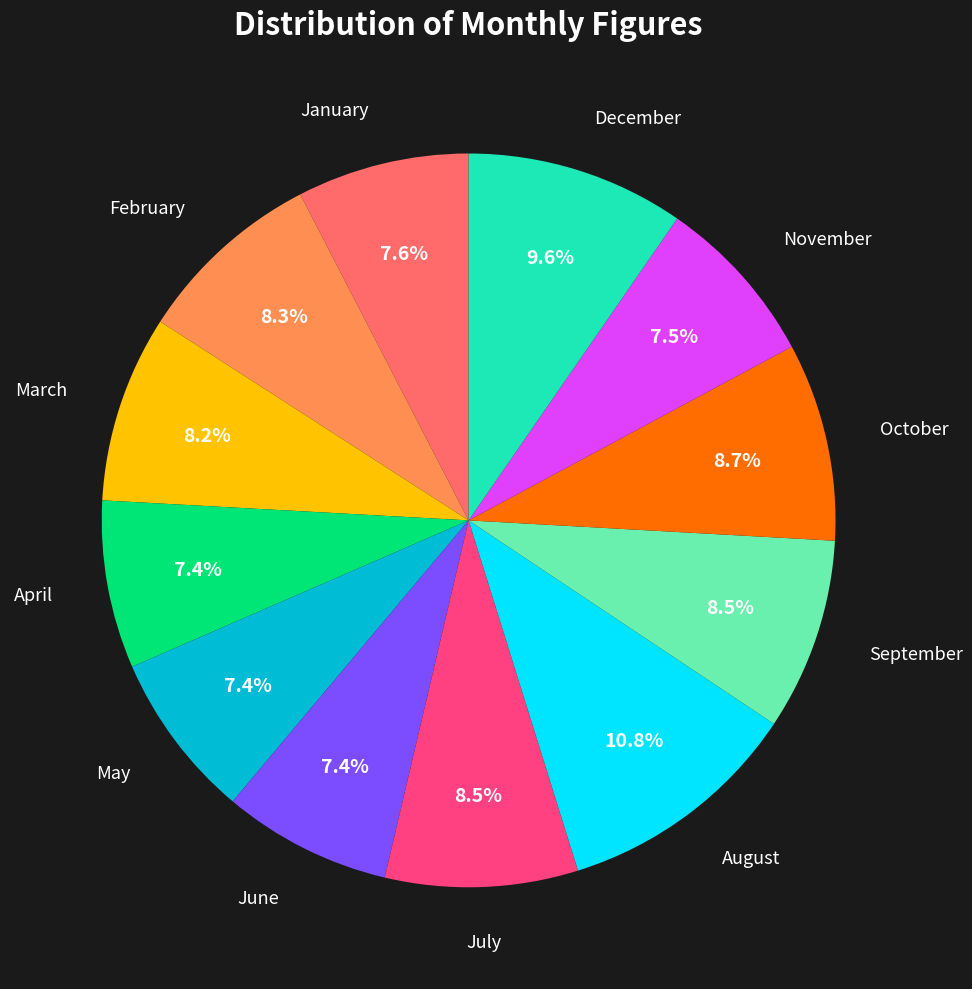

Is there any slice that represents more than half of the pie?

No